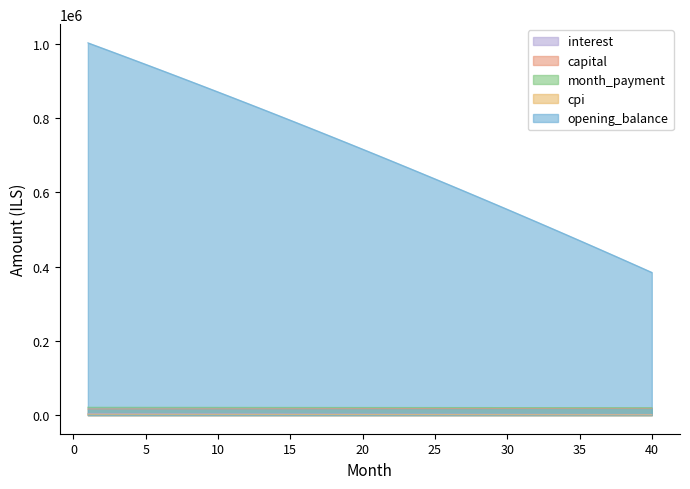

Reading left to right, what are all the values shown in this chart?

opening_balance: 1002333.3	987927.6	973449.1	958897.8	944273.2	929575.1	914803.3	899957.5	885037.5	870042.9	854973.5	839829.1	824609.3	809314.0	793942.7	778495.4	762971.6	747371.1	731693.7	715939.1	700106.9	684197.0	668209.0	652142.7	635997.8	619773.9	603470.9	587088.5	570626.3	554084.1	537461.5	520758.4	503974.4	487109.3	470162.7	453134.4	436024.0	418831.3	401556.1	384197.9
interest: 4385.2	4322.2	4258.8	4195.2	4131.2	4066.9	4002.3	3937.3	3872.0	3806.4	3740.5	3674.2	3607.7	3540.8	3473.5	3405.9	3338.0	3269.8	3201.2	3132.2	3063.0	2993.4	2923.4	2853.1	2782.5	2711.5	2640.2	2568.5	2496.5	2424.1	2351.4	2278.3	2204.9	2131.1	2057.0	1982.5	1907.6	1832.4	1756.8	1680.9
capital: 16705.6	16744.5	16783.6	16822.8	16862.0	16901.4	16940.8	16980.3	17020.0	17059.7	17099.5	17139.4	17179.4	17219.5	17259.6	17299.9	17340.3	17380.7	17421.3	17461.9	17502.7	17543.5	17584.5	17625.5	17666.6	17707.8	17749.1	17790.6	17832.1	17873.7	17915.4	17957.2	17999.1	18041.1	18083.2	18125.4	18167.7	18210.1	18252.5	18295.1
month_payment: 21090.8	21066.7	21042.5	21018.0	20993.2	20968.3	20943.1	20917.6	20892.0	20866.1	20840.0	20813.6	20787.0	20760.2	20733.1	20705.8	20678.3	20650.5	20622.4	20594.2	20565.6	20536.9	20507.9	20478.6	20449.1	20419.3	20389.3	20359.1	20328.6	20297.8	20266.8	20235.5	20204.0	20172.2	20140.1	20107.8	20075.3	20042.5	20009.4	19976.0
cpi: 2299.8	2266.1	2232.2	2198.2	2164.0	2129.6	2095.0	2060.3	2025.4	1990.3	1955.0	1919.6	1884.0	1848.2	1812.3	1776.1	1739.8	1703.3	1666.6	1629.8	1592.7	1555.5	1518.1	1480.5	1442.8	1404.8	1366.7	1328.4	1289.8	1251.2	1212.3	1173.2	1133.9	1094.5	1054.8	1015.0	975.0	934.8	894.4	853.8